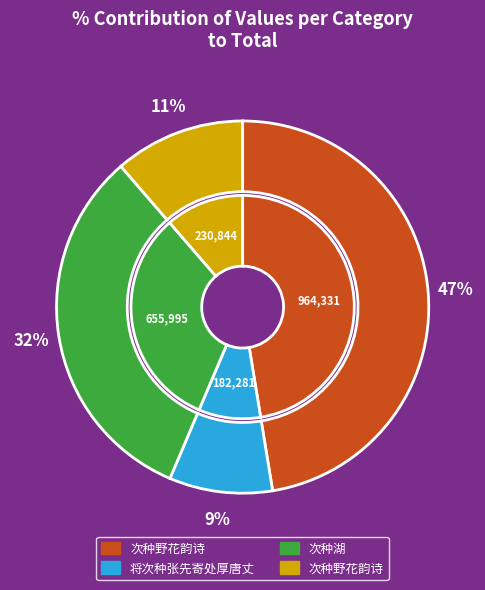

Count the number of slices in the pie.

4